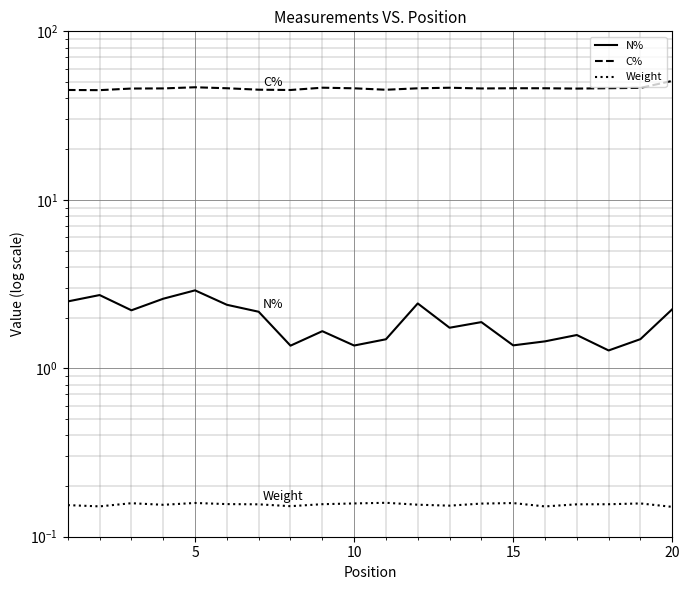

What is the maximum value for C%?

50.8